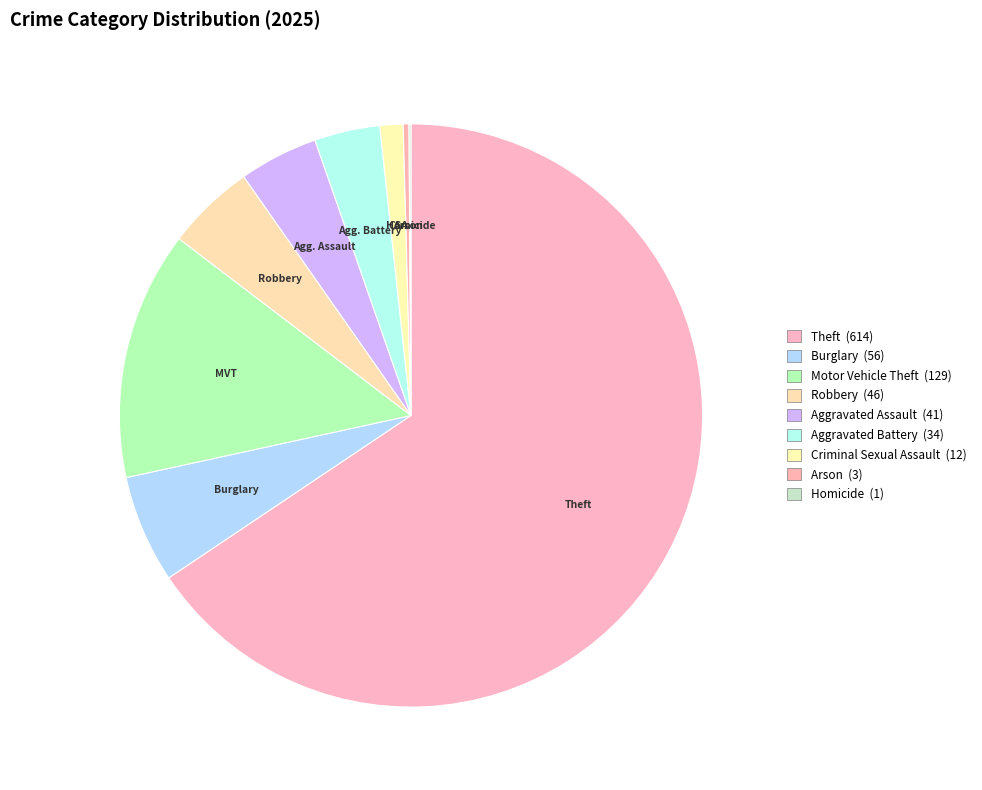

To the nearest percent, what is the average slice percentage?

11%